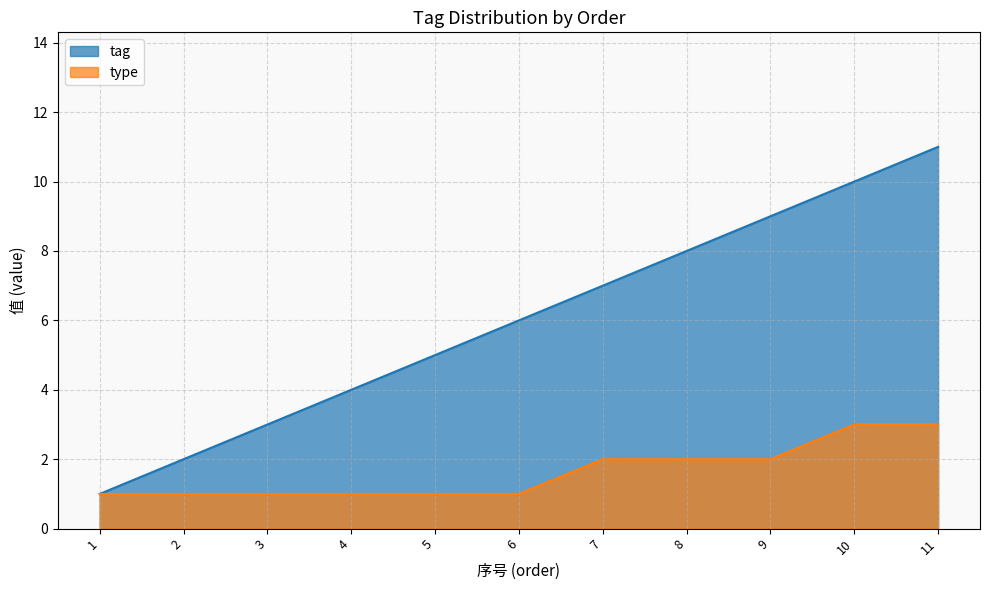

Reading left to right, extract all data points from this chart.

tag: 1	2	3	4	5	6	7	8	9	10	11
type: 1	1	1	1	1	1	2	2	2	3	3